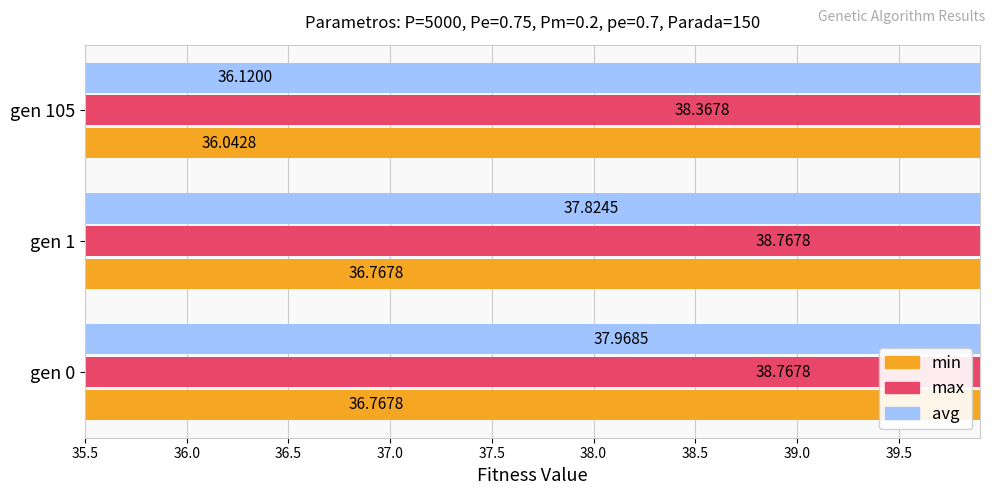

Which series has the widest spread of values?

avg